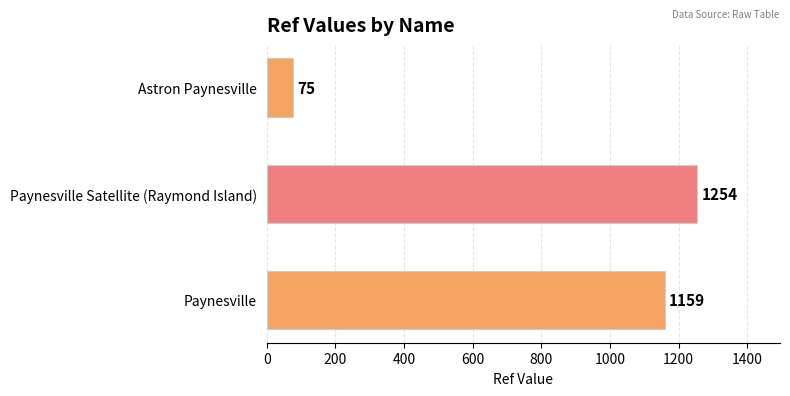

True or false: the data shows 2044 at Paynesville.

False